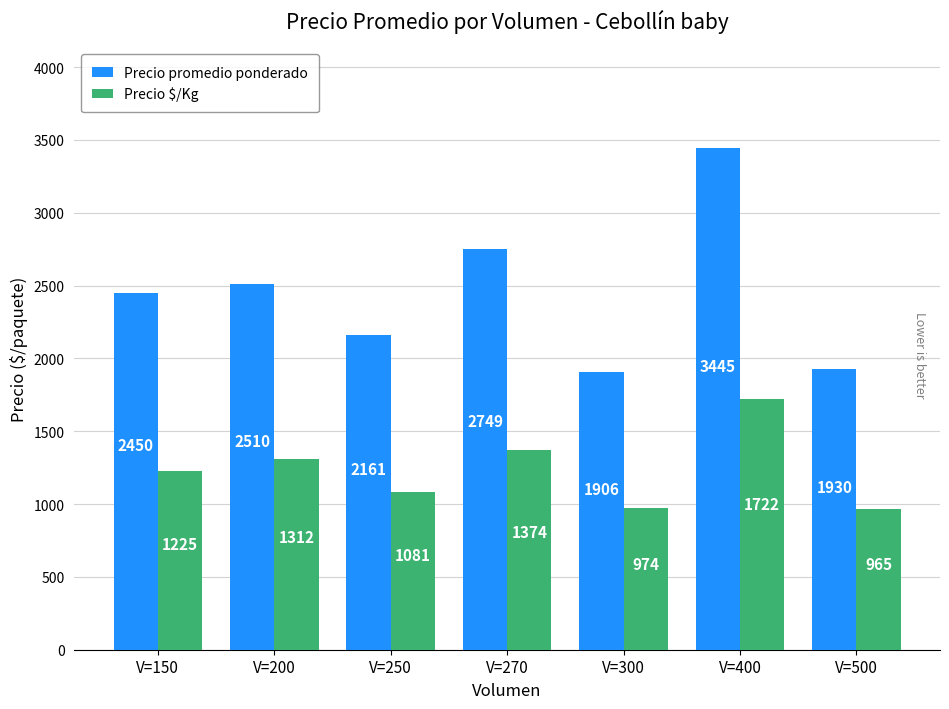

What is the value of the Precio $/Kg bar at the 4th from the left?

1374